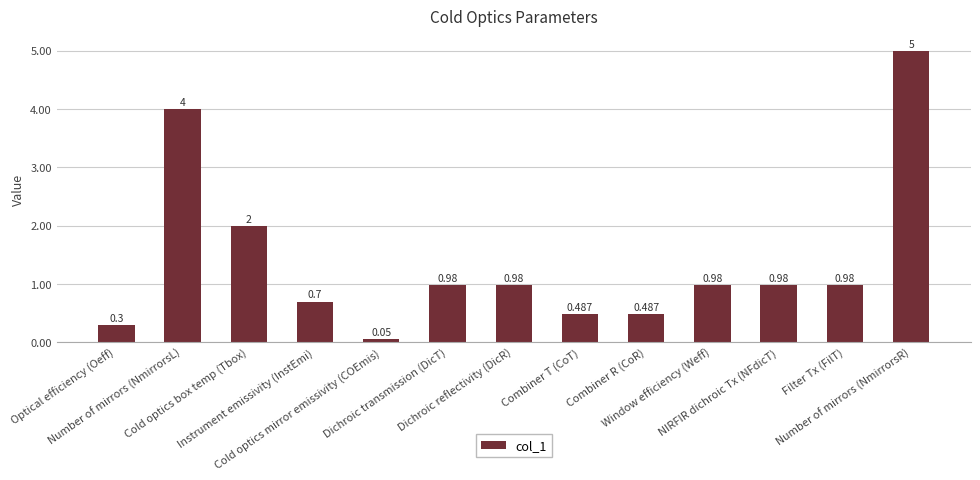

What is the average value?

1.4